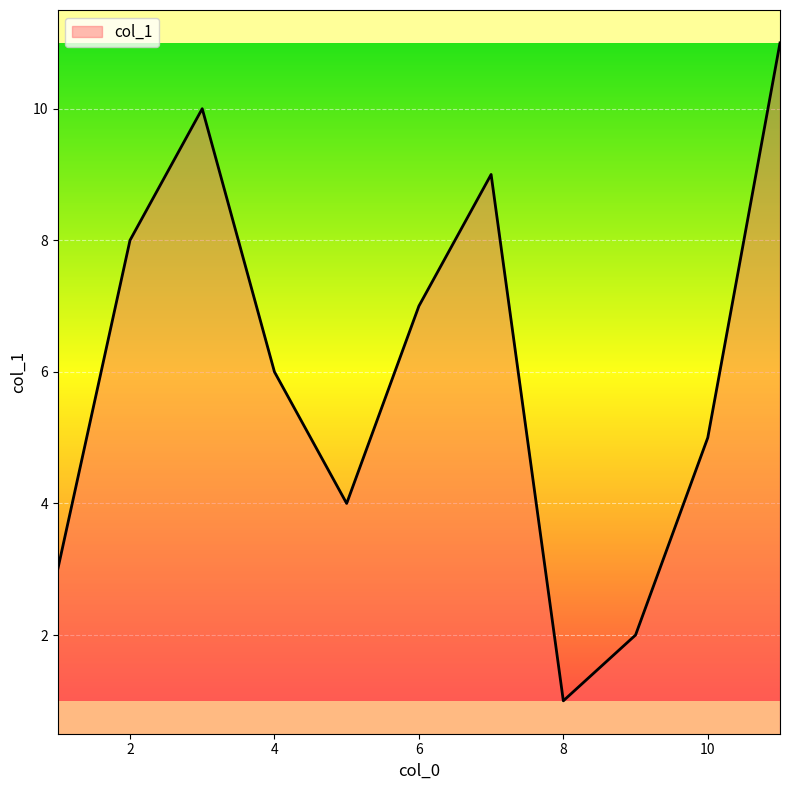

What is the maximum value shown in the chart?

11